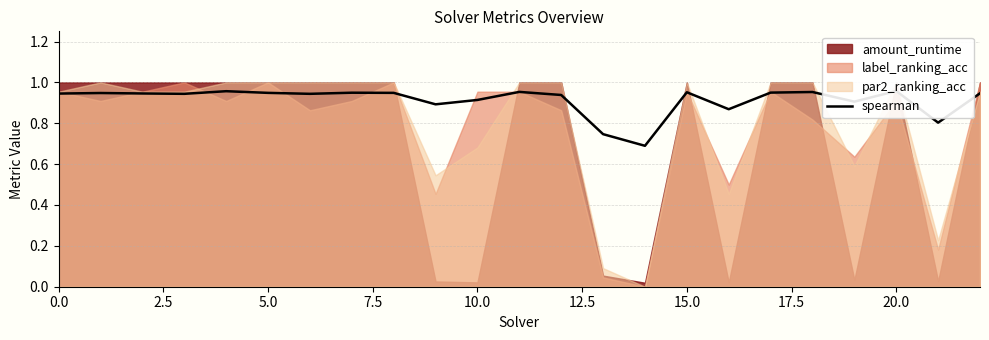

True or false: the data shows 0.3 at 5.0.

False